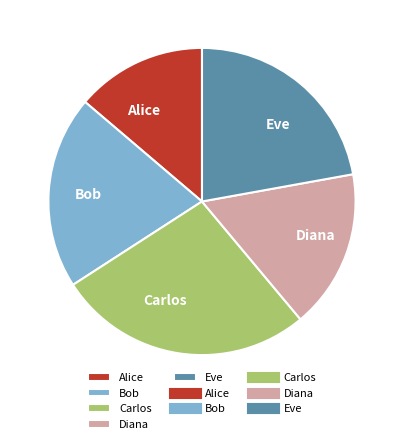

Rank the categories by value from lowest to highest.

Alice, Diana, Bob, Eve, Carlos